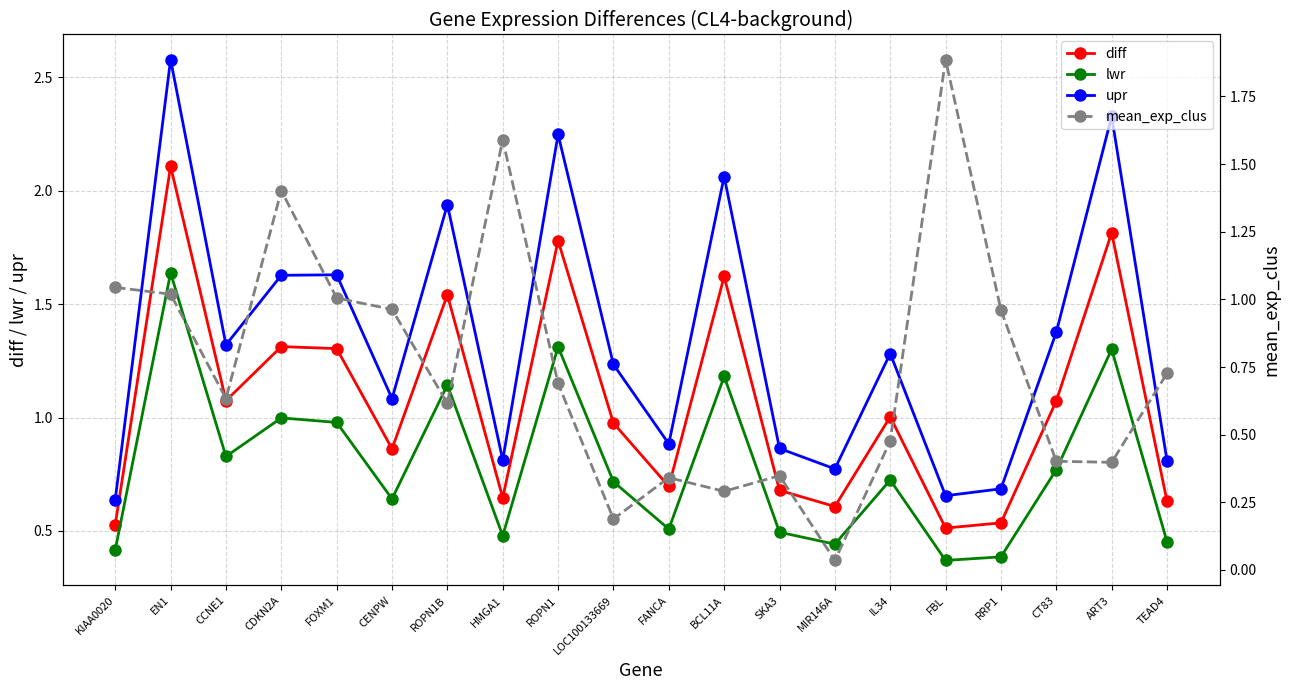

At which label is diff closest to 1?

IL34